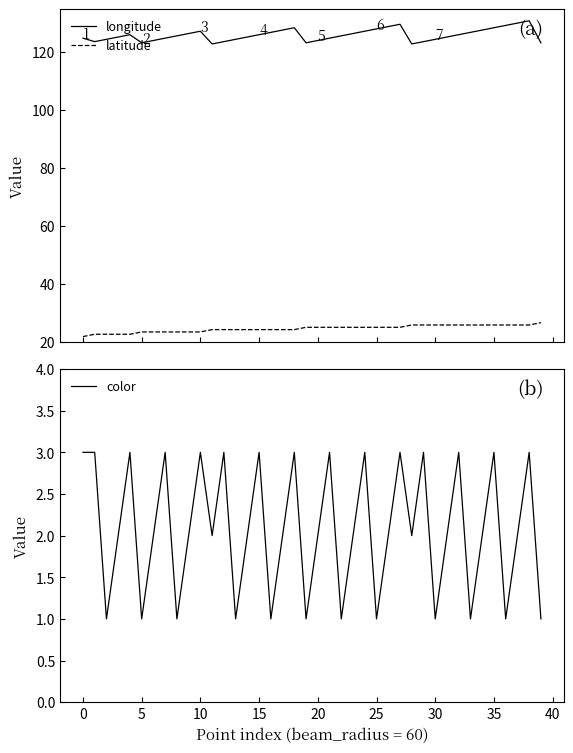

True or false: color and longitude intersect in this chart.

False